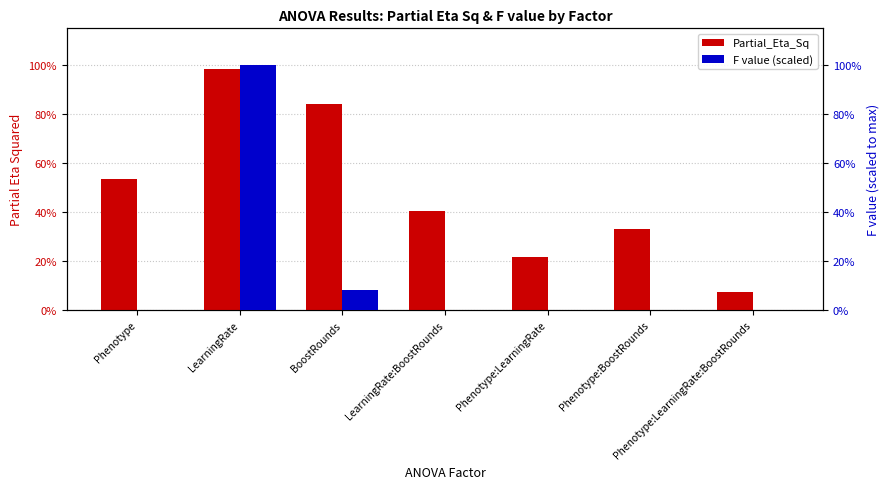

What is the value of the Partial_Eta_Sq bar at the 6th from the left?

0.3